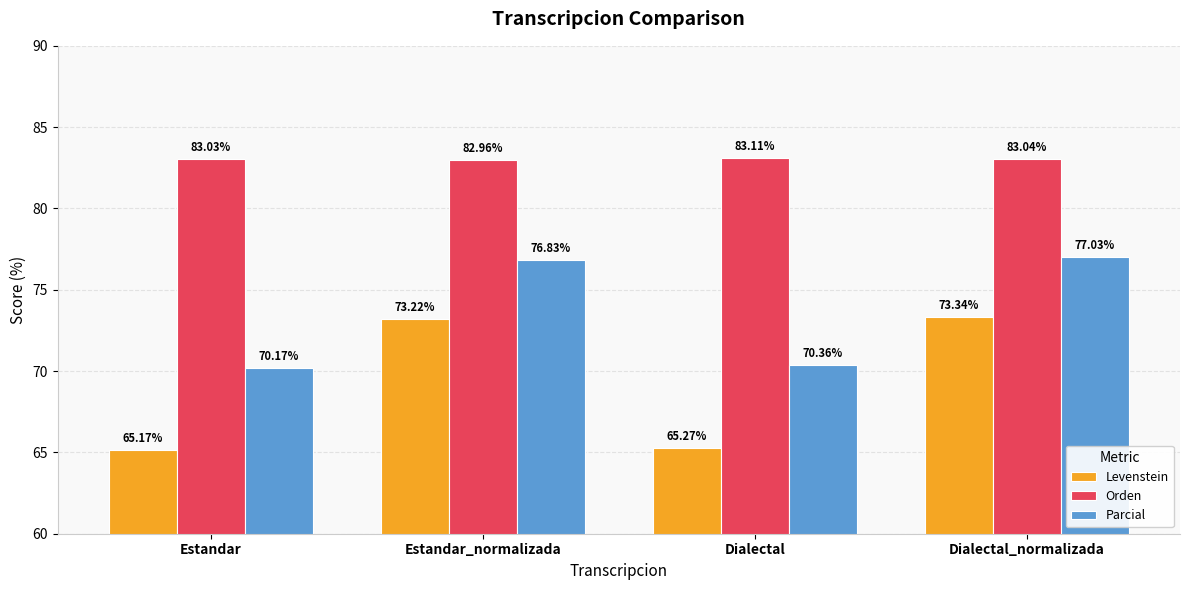

How many Orden values are between 83 and 84?

3